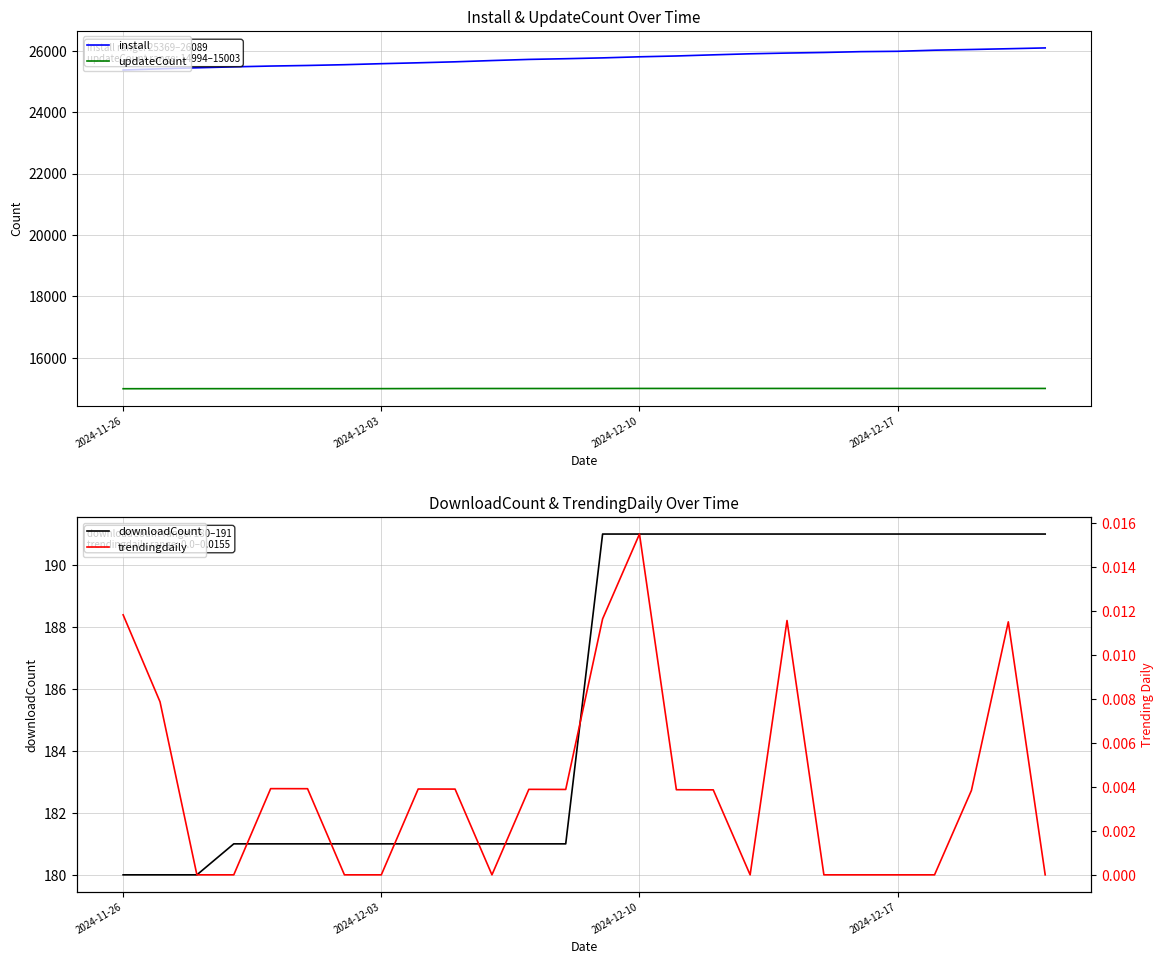

How many lines are shown in the chart?

4